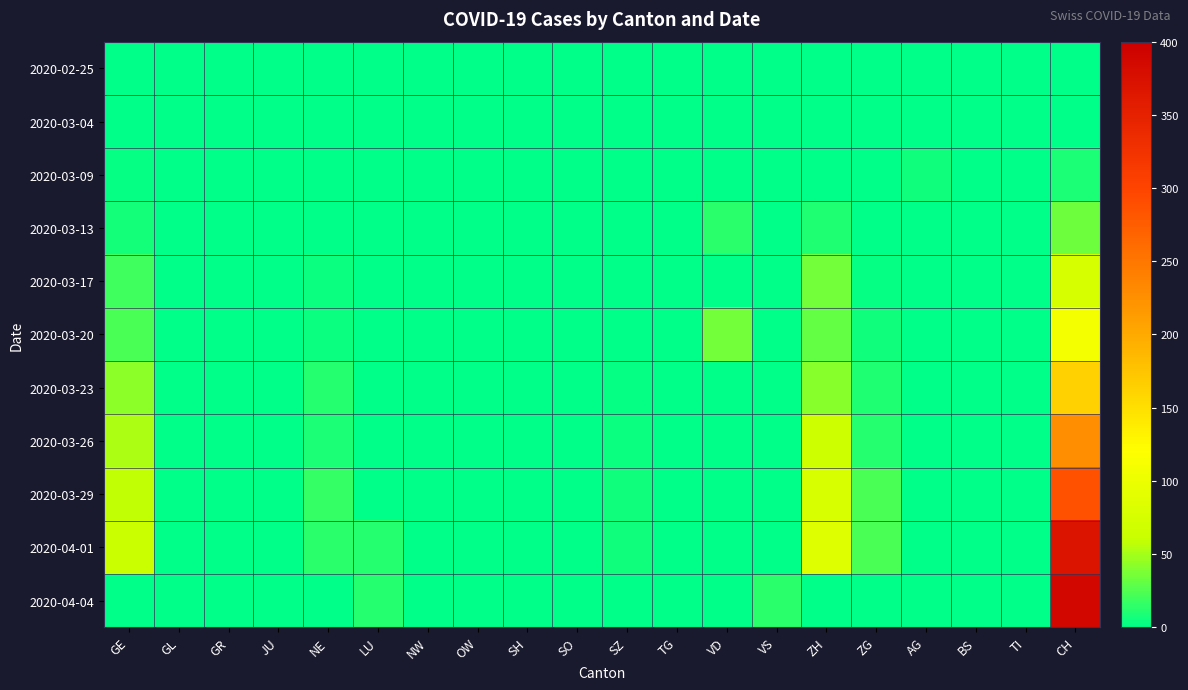

How many distinct data groups are displayed?

11